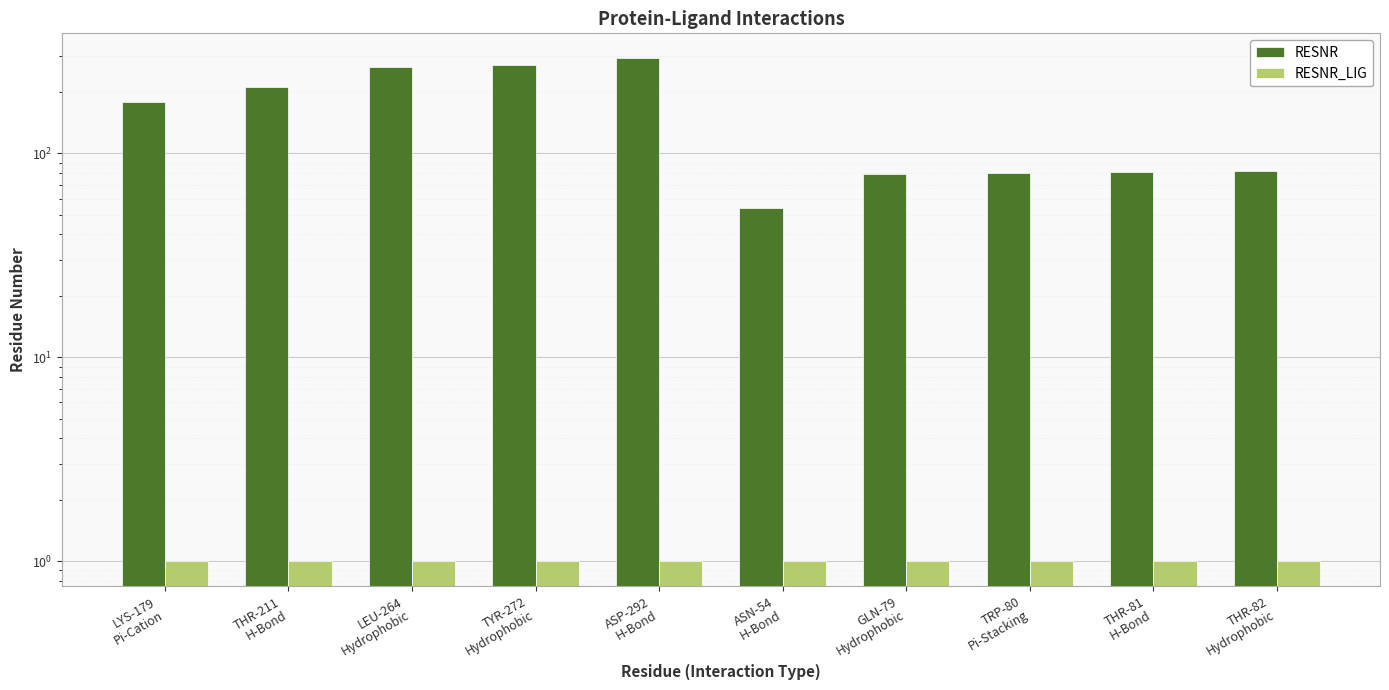

Which series has the largest total across all categories?

RESNR